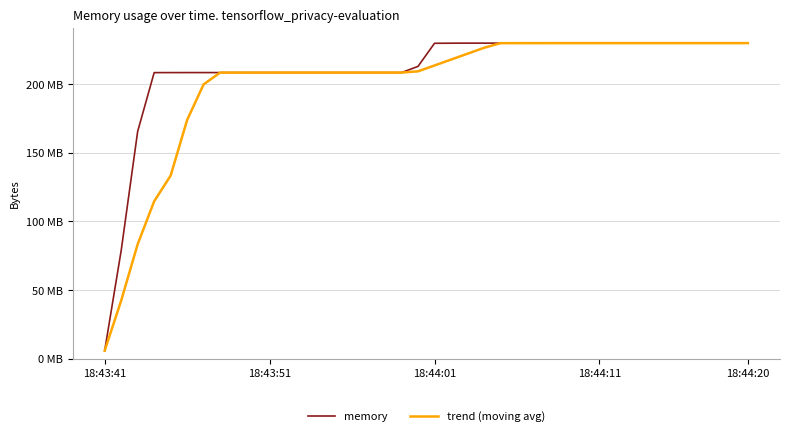

Does the chart display data point markers on the line(s)?

No